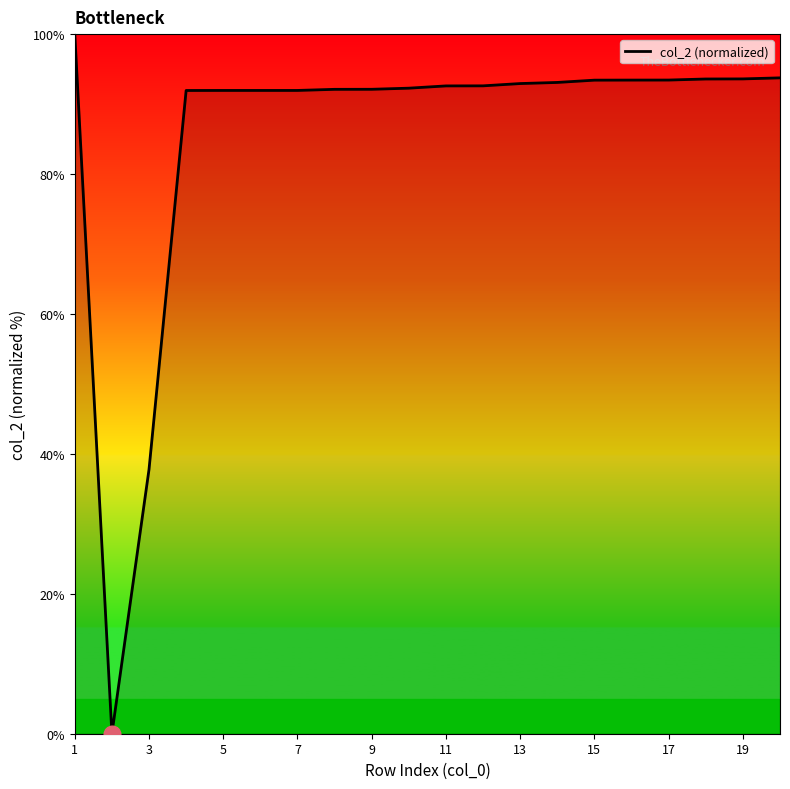

How many distinct data groups are displayed?

1